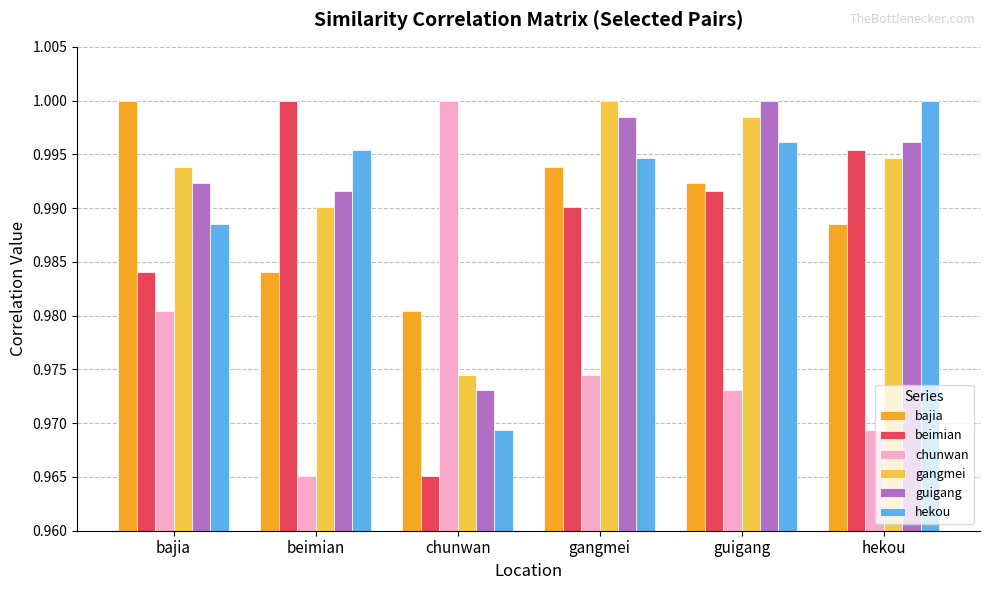

What is the sum of all beimian values?

5.9